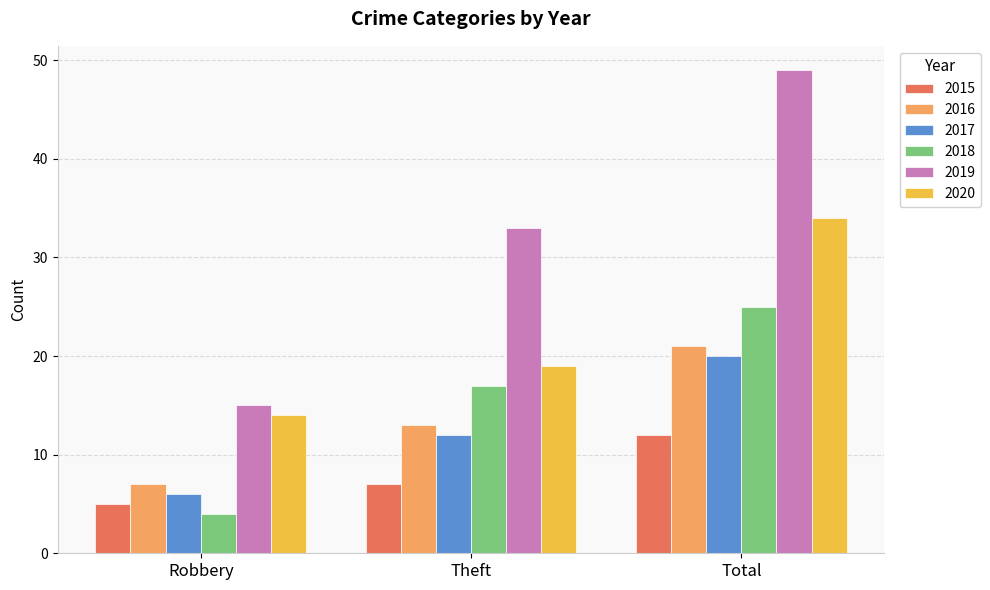

Is the value of 2016 at Robbery greater than the value of 2017 at Robbery?

Yes